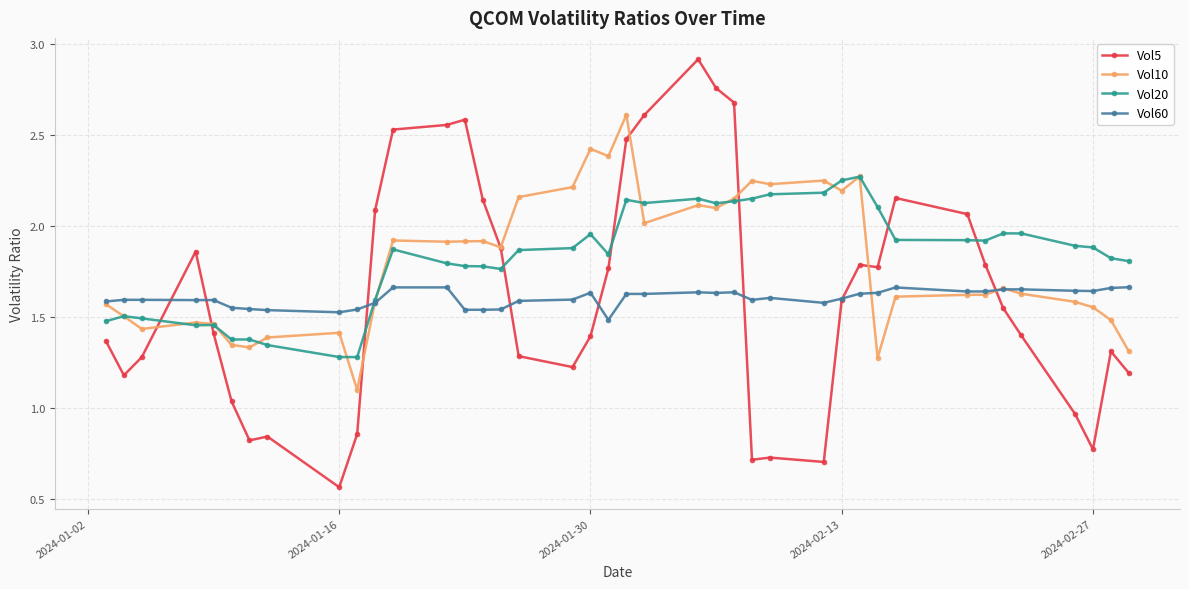

Which series has the widest spread of values?

Vol5